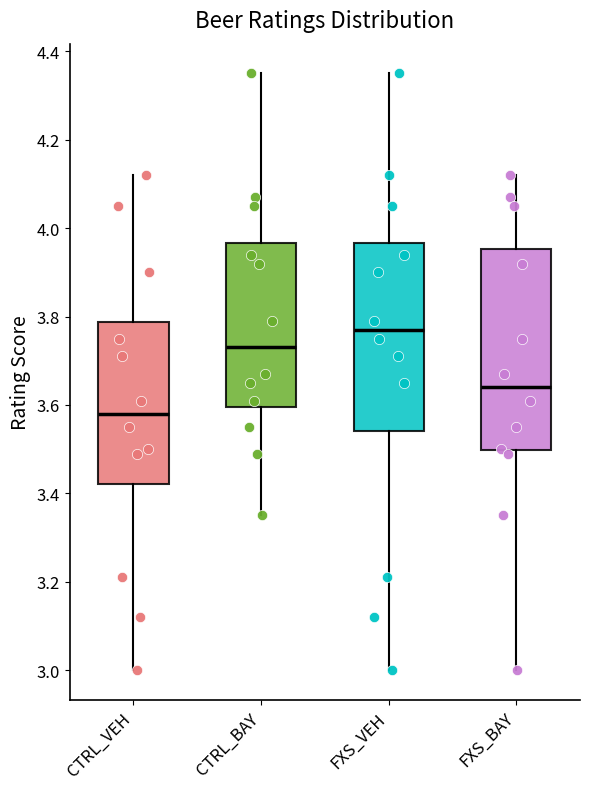

Comparing the boxes themselves (not the whiskers), which one is the tallest?

FXS_BAY